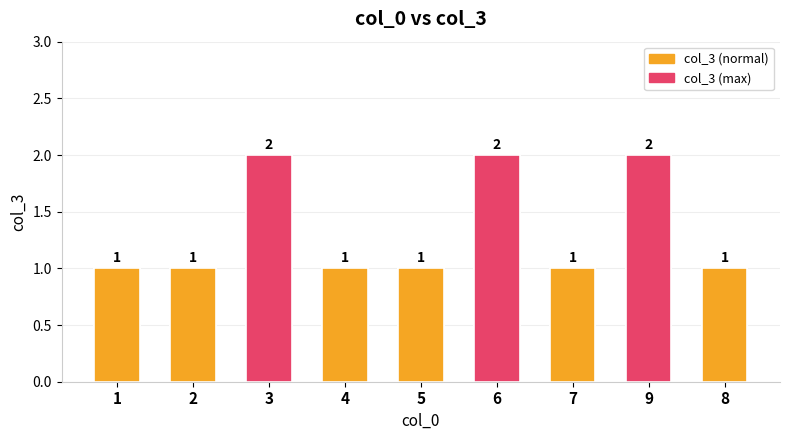

Reading right to left, what are all the values shown in this chart?

col_3: 1	2	1	2	1	1	2	1	1
col_3 (highlighted max): 1	2	1	2	1	1	2	1	1